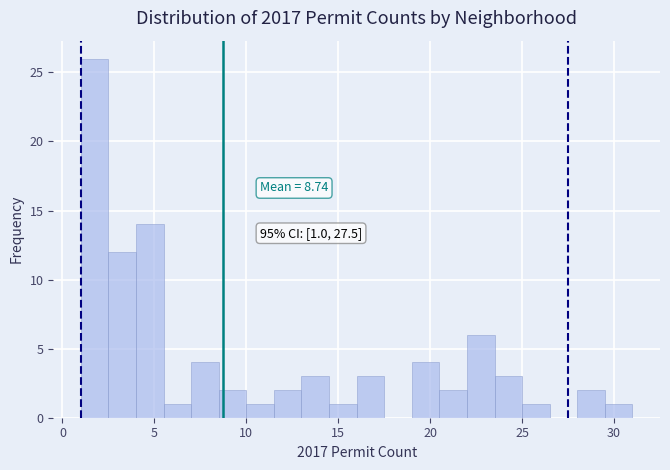

Around what value on the x-axis is the tallest bar? Give the approximate position of its centre, as read against the axis.

2.0